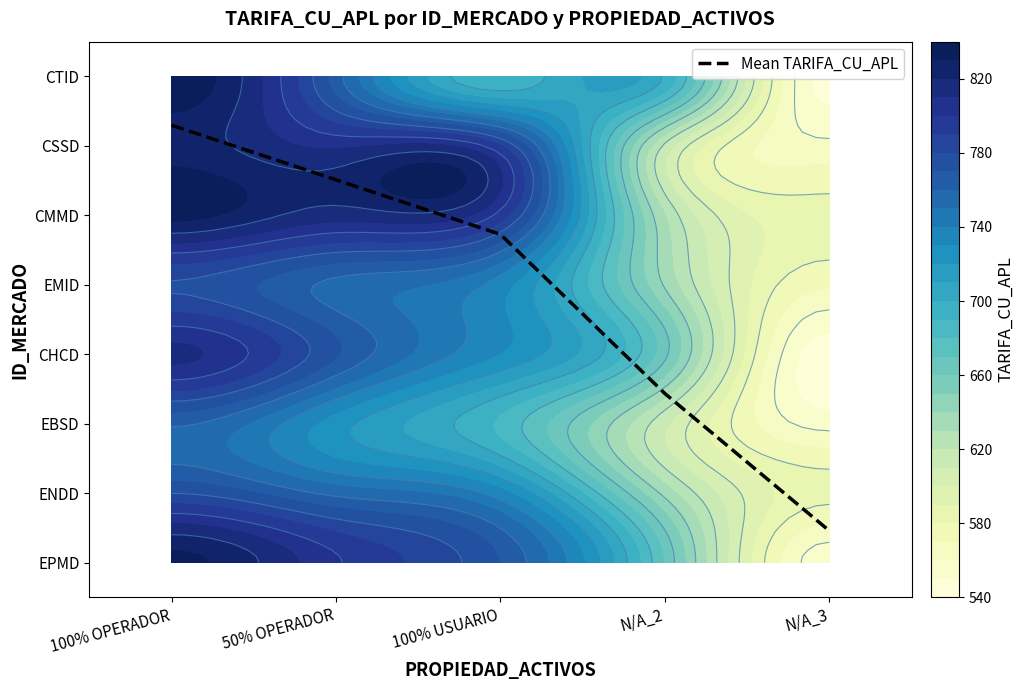

Rank the categories by value from highest to lowest.

100% OPERADOR, 50% OPERADOR, 100% USUARIO, N/A_2, N/A_3